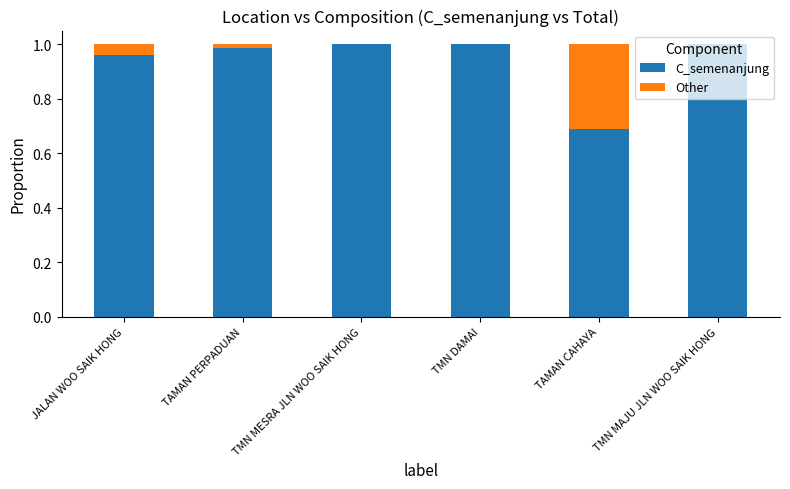

Is it true that C_semenanjung equals 1.0 at TMN MAJU JLN WOO SAIK HONG?

True